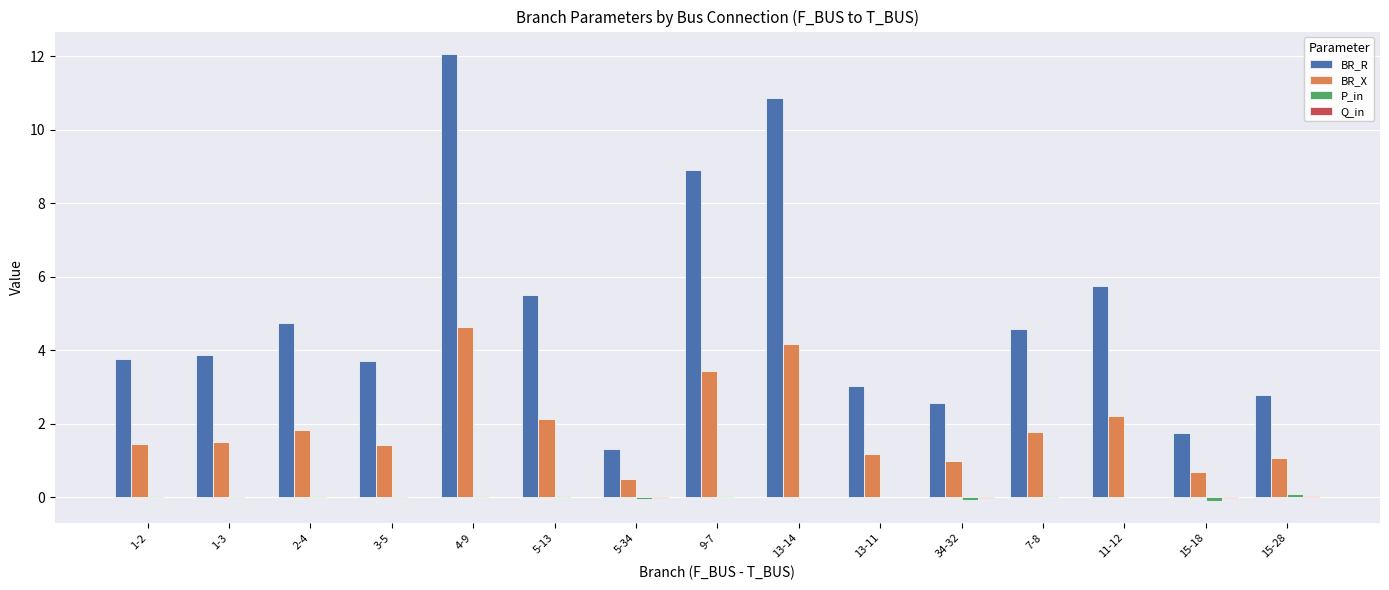

What is the maximum value shown in the chart?

12.1